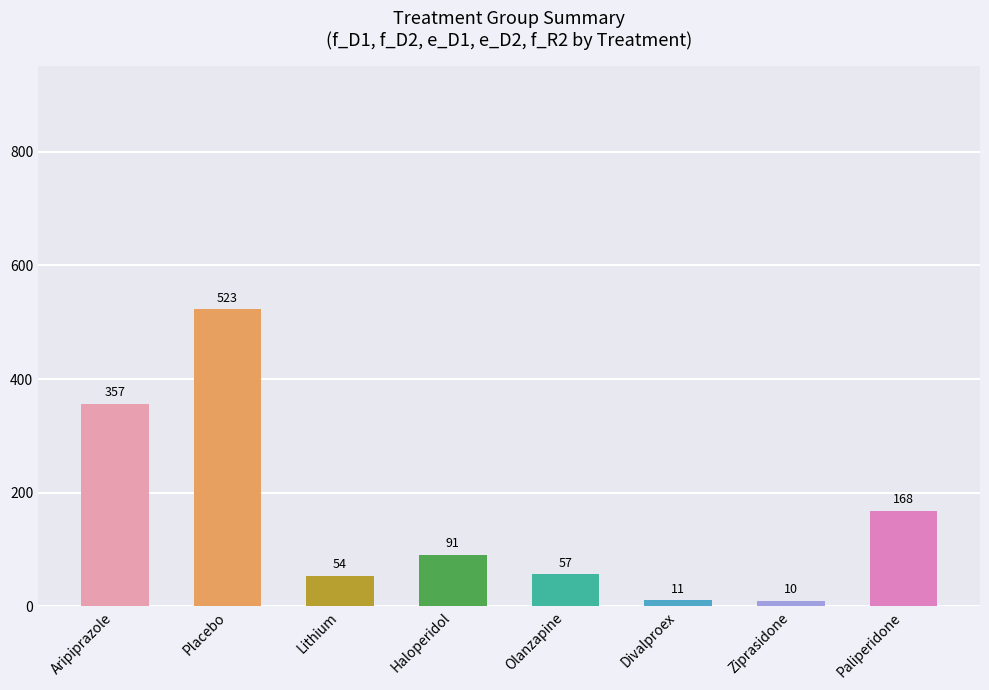

What is the change in value from Lithium to Olanzapine?

+3